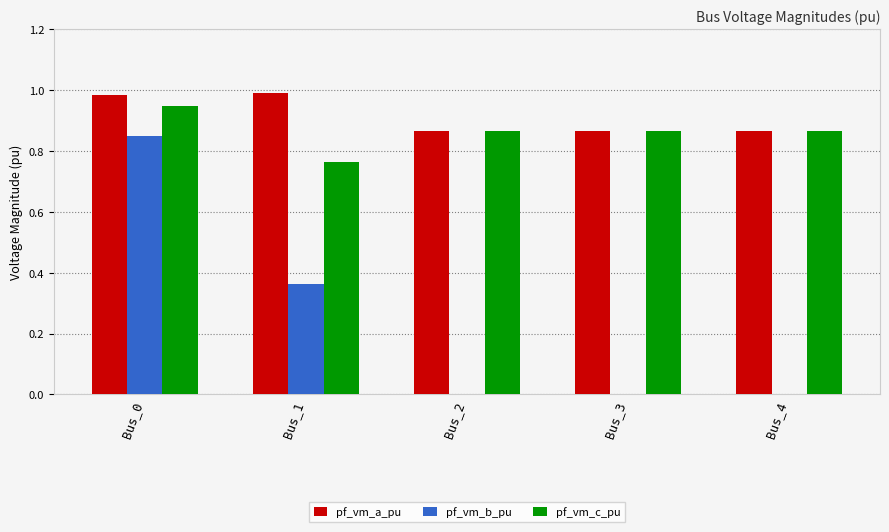

Is it true that pf_vm_b_pu equals 0.0 at Bus_2?

True